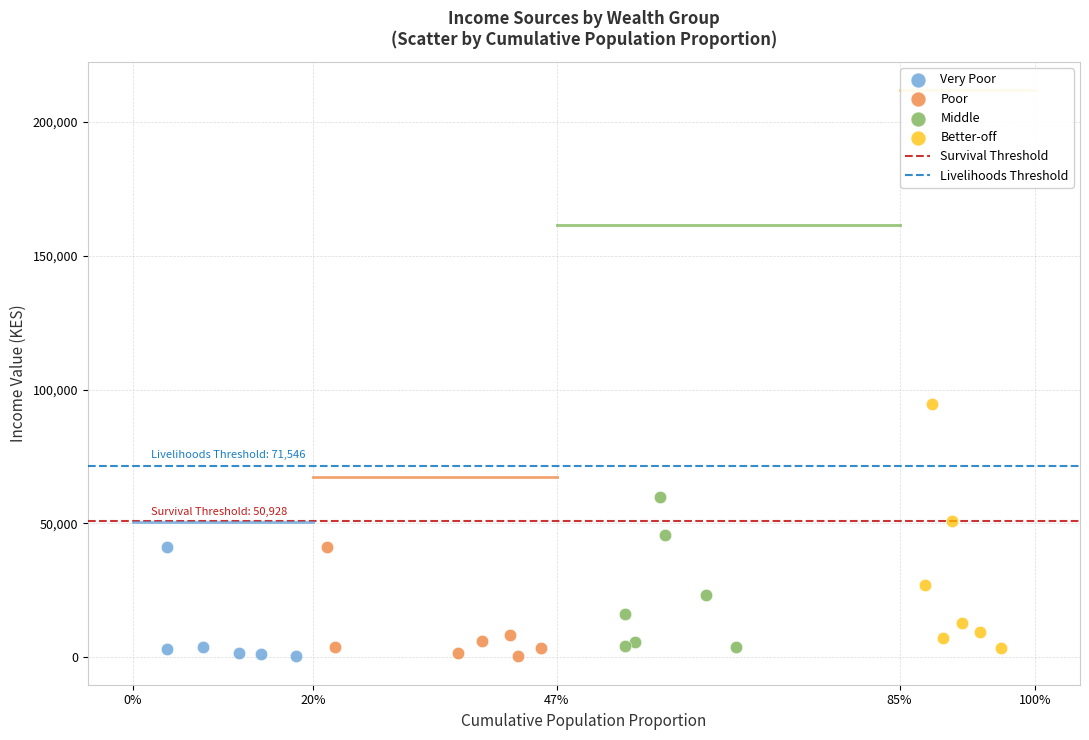

Which series contains the highest Y value?

Better-off